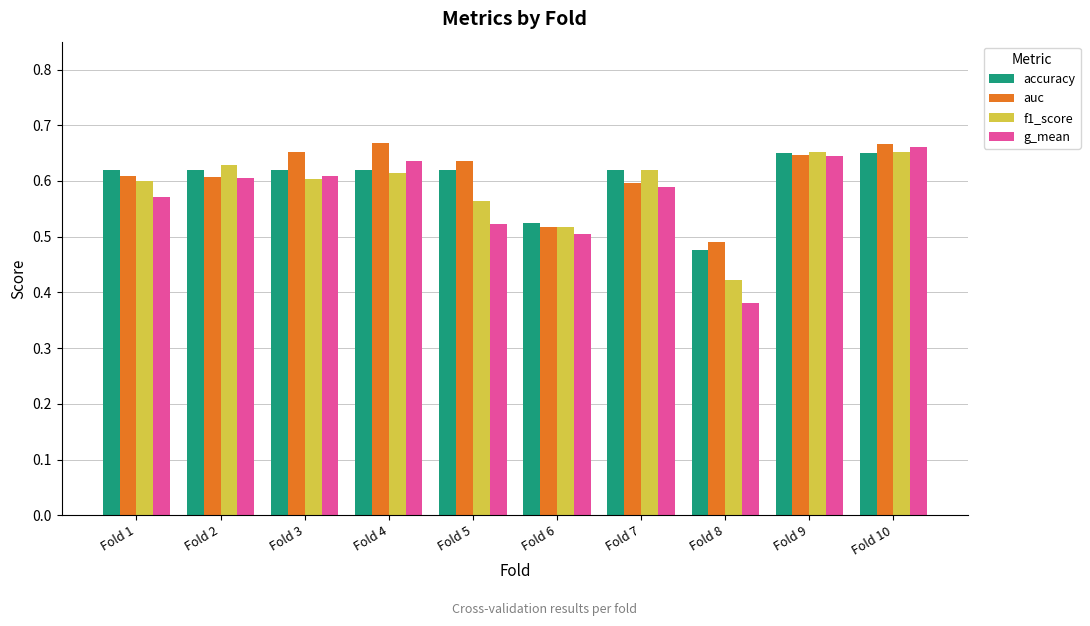

Are the bars grouped side by side (vs. stacked)?

Yes